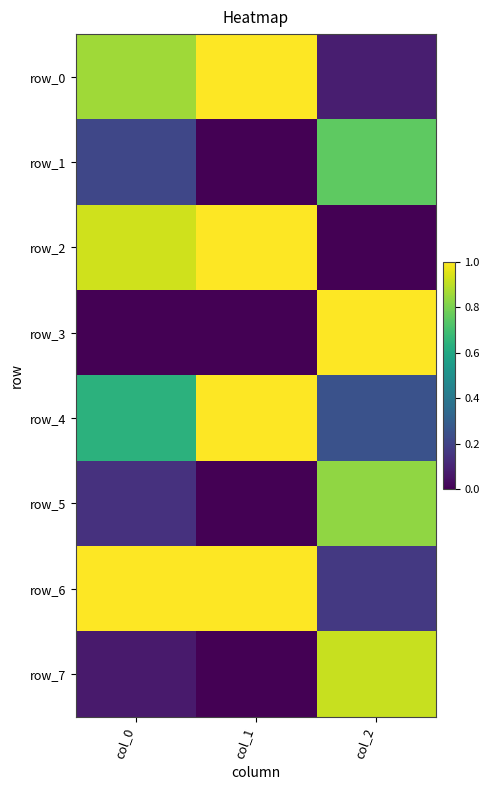

At which category is the sum across all series the highest?

col_1